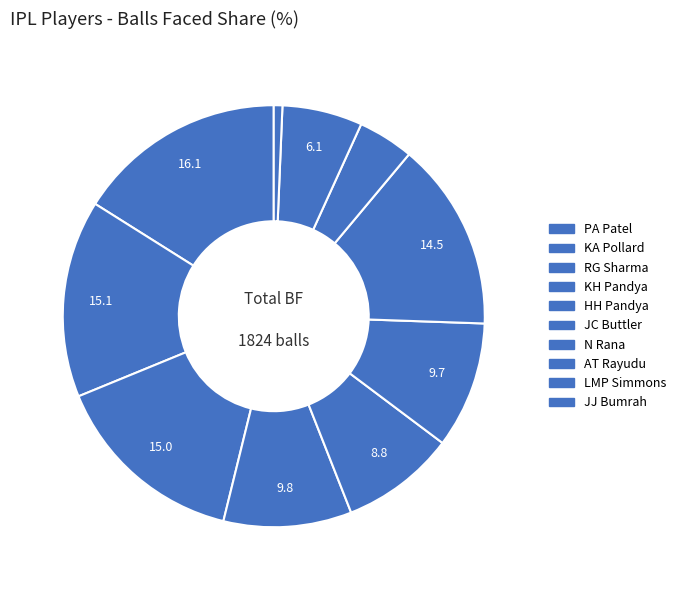

Is JC Buttler the majority of the pie?

No